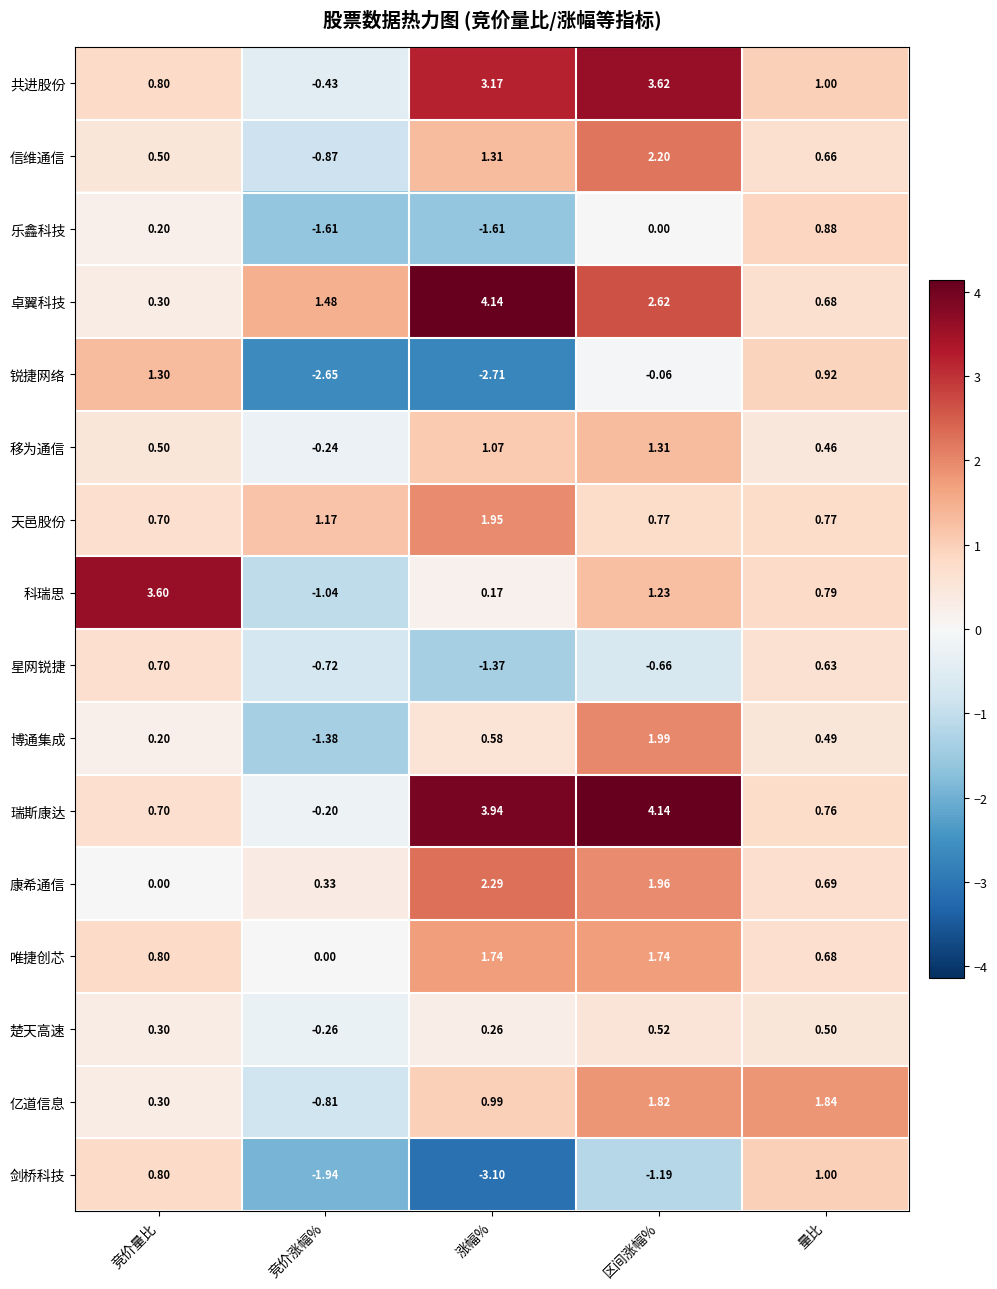

At which label does 星网锐捷 reach its minimum?

涨幅%